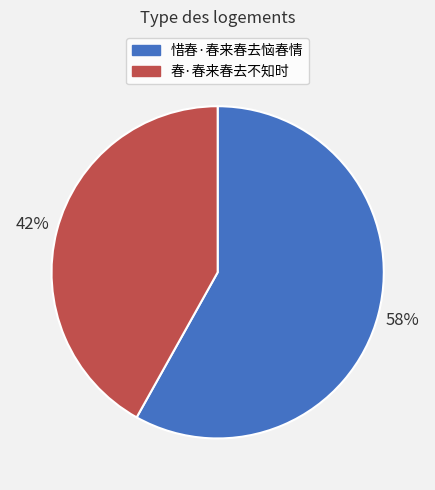

How many slices are in this pie chart?

2